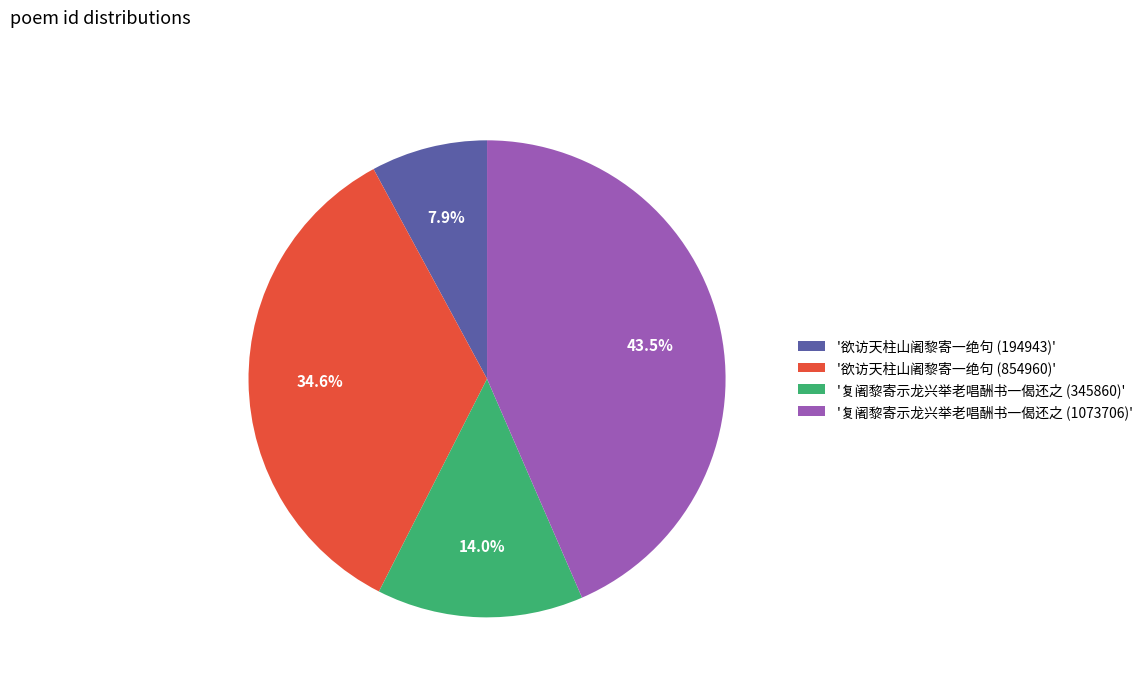

Which slice is the smallest?

'欲访天柱山阇黎寄一绝句 (194943)'